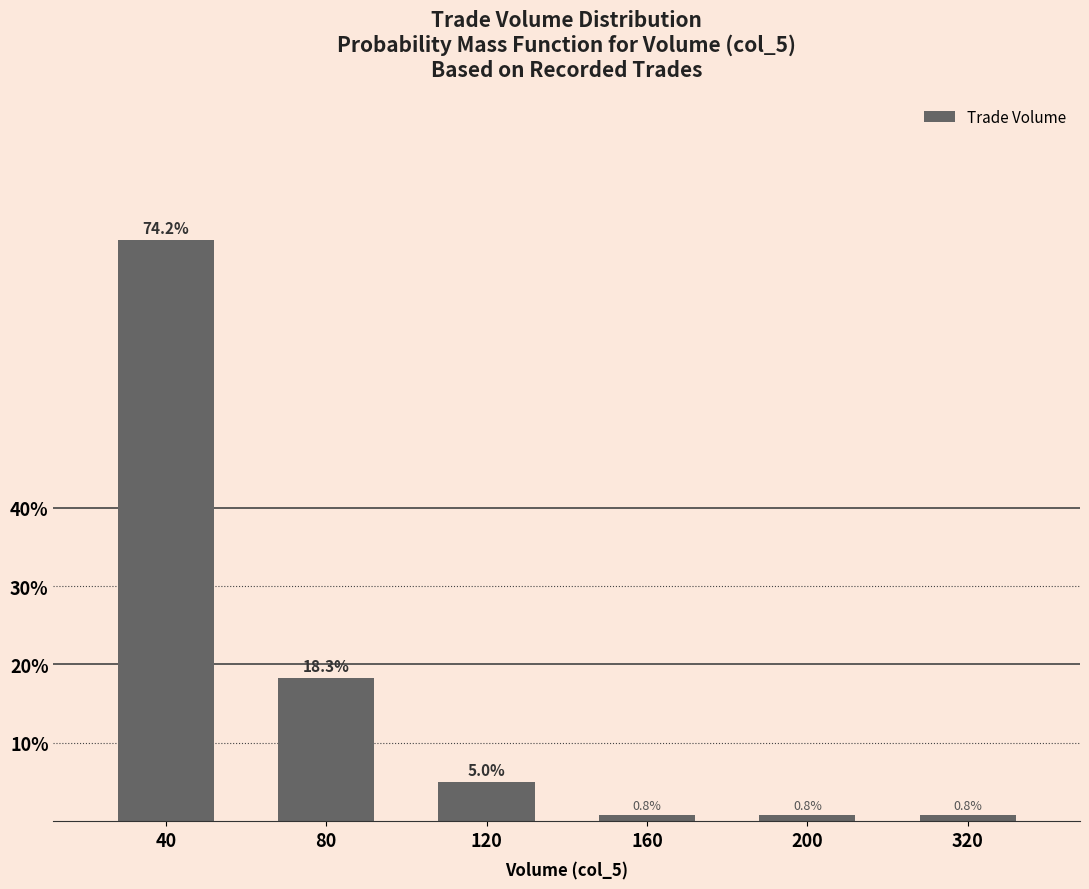

What is the greatest value displayed?

74.2